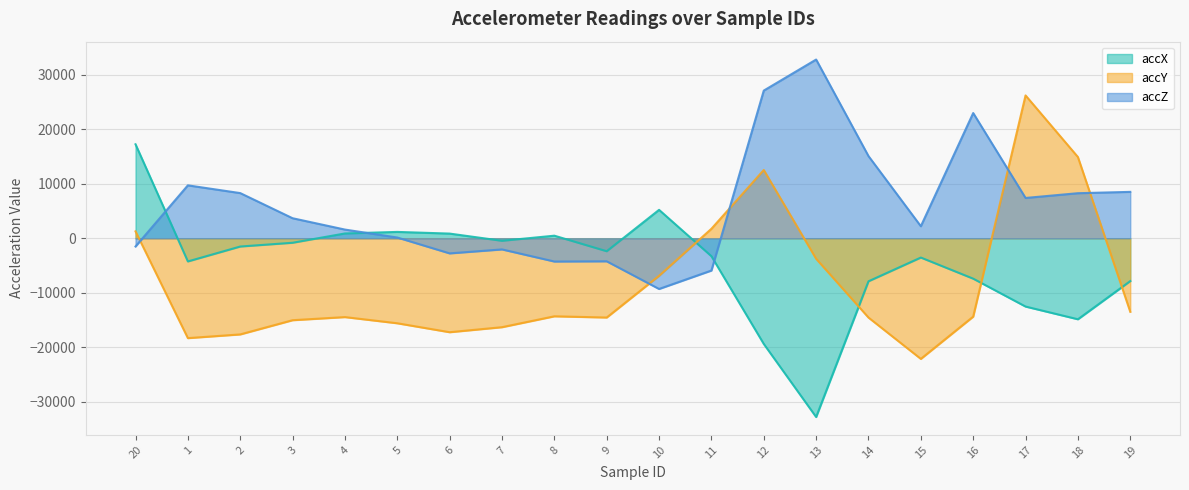

What is the difference between the accZ values at 16 and 8?

27220